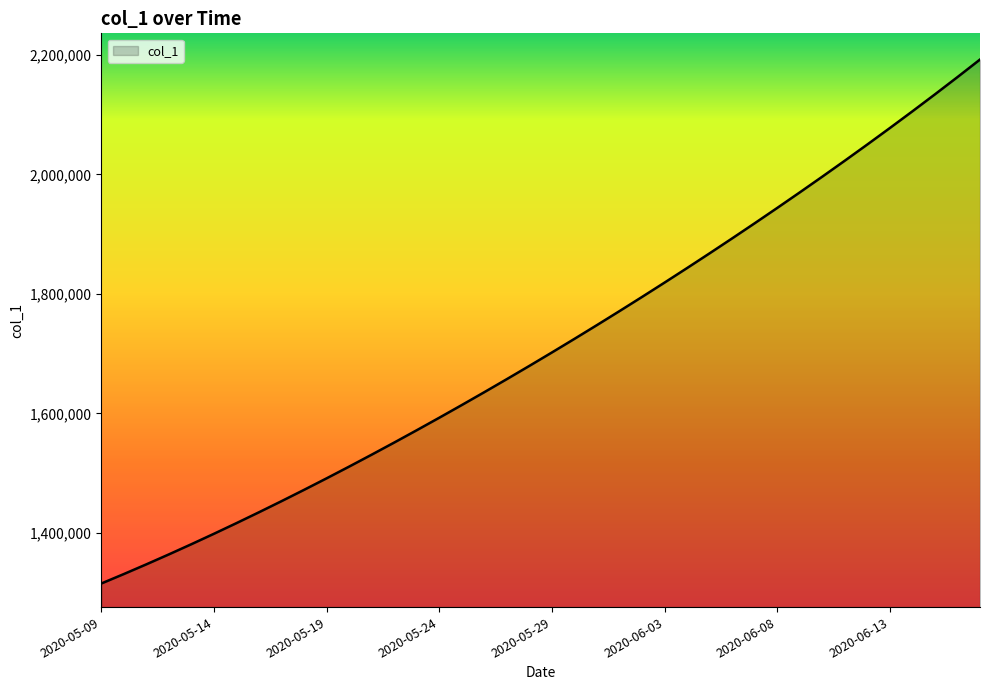

Does the chart display data point markers on the line(s)?

No